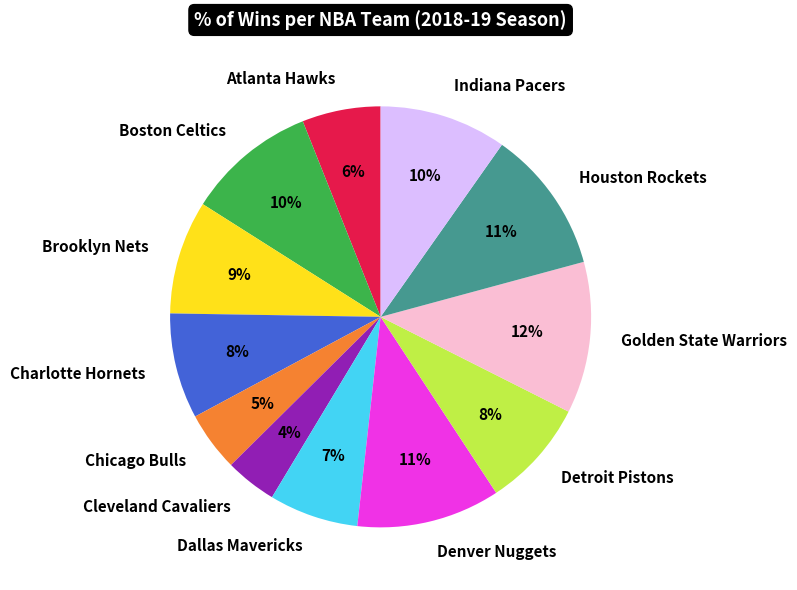

Does any single category account for the majority?

No